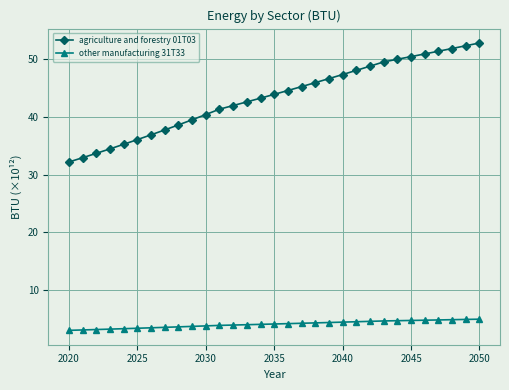

What is the difference between the maximum and minimum values in the other manufacturing 31T33 series?

1.9